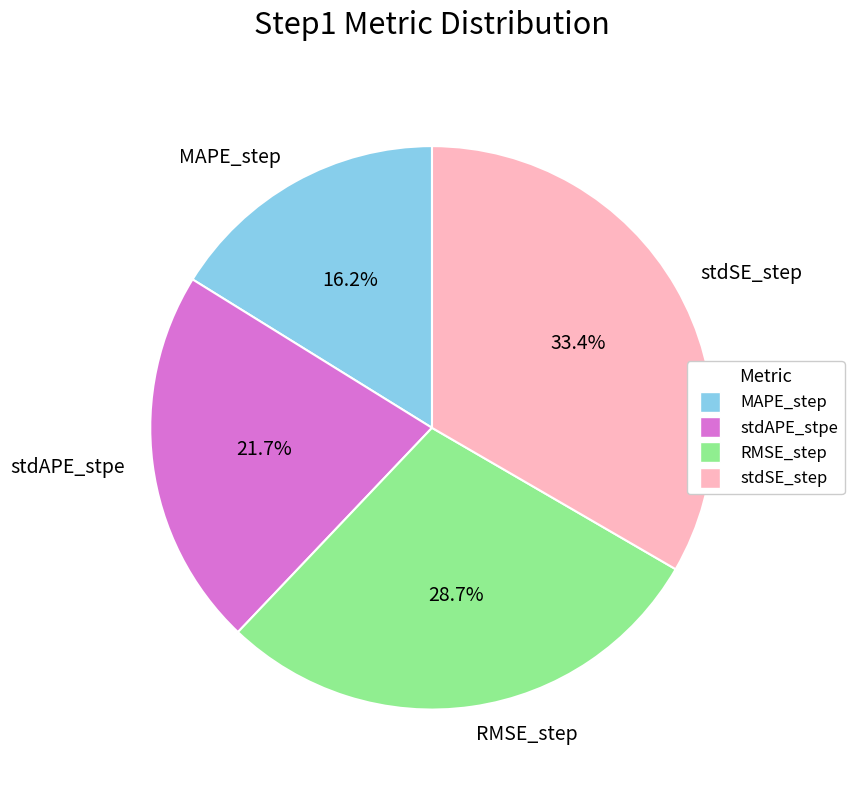

What portion of the pie excludes MAPE_step?

83.8%